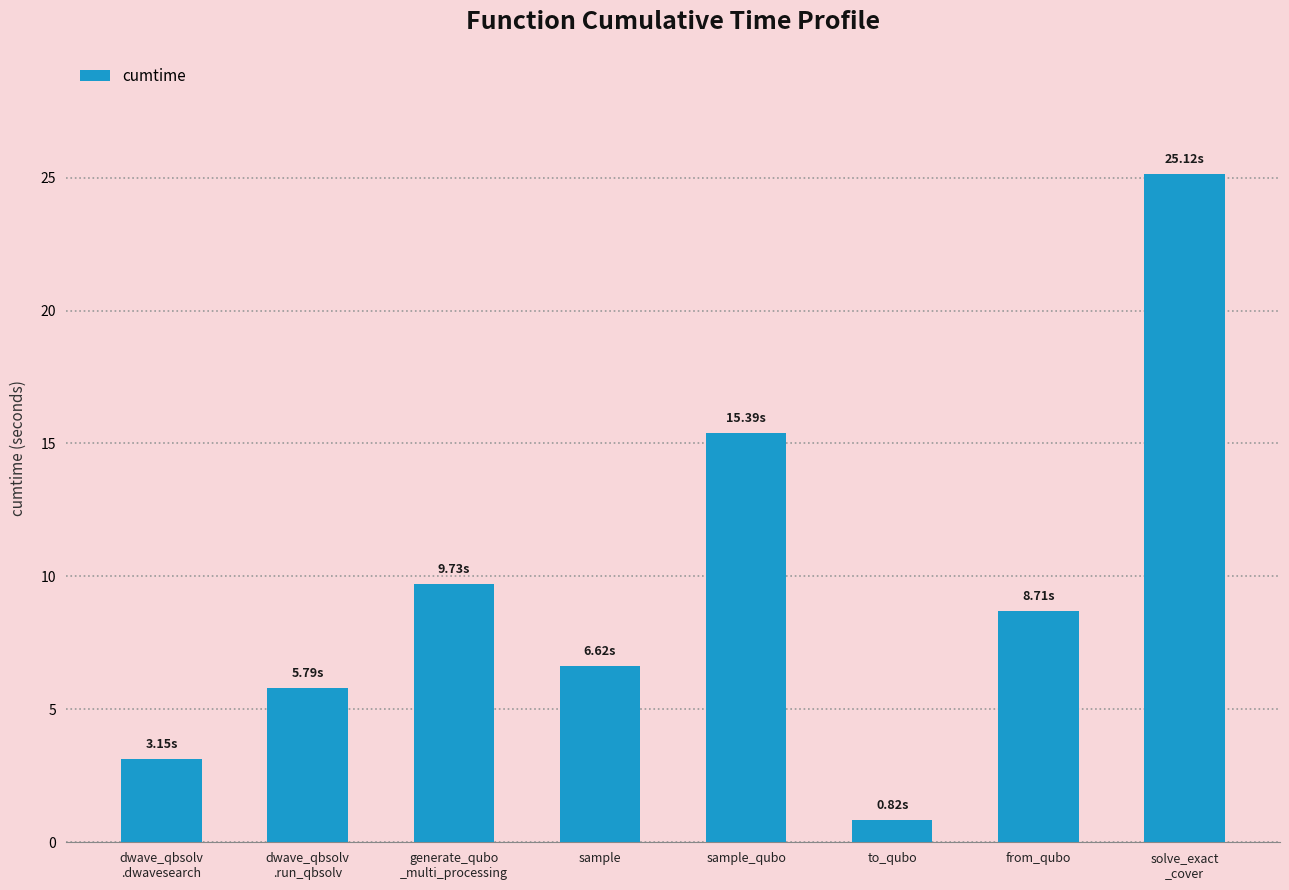

Reading left to right, transcribe all the data shown in this chart.

3.1	5.8	9.7	6.6	15.4	0.8	8.7	25.1